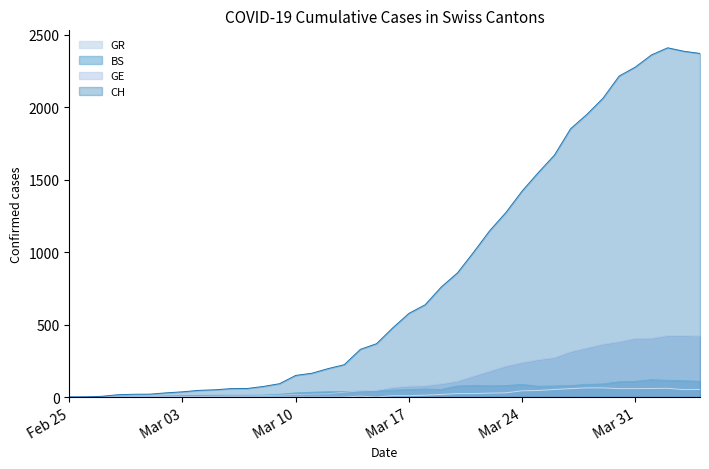

What is the maximum value for BS?

119